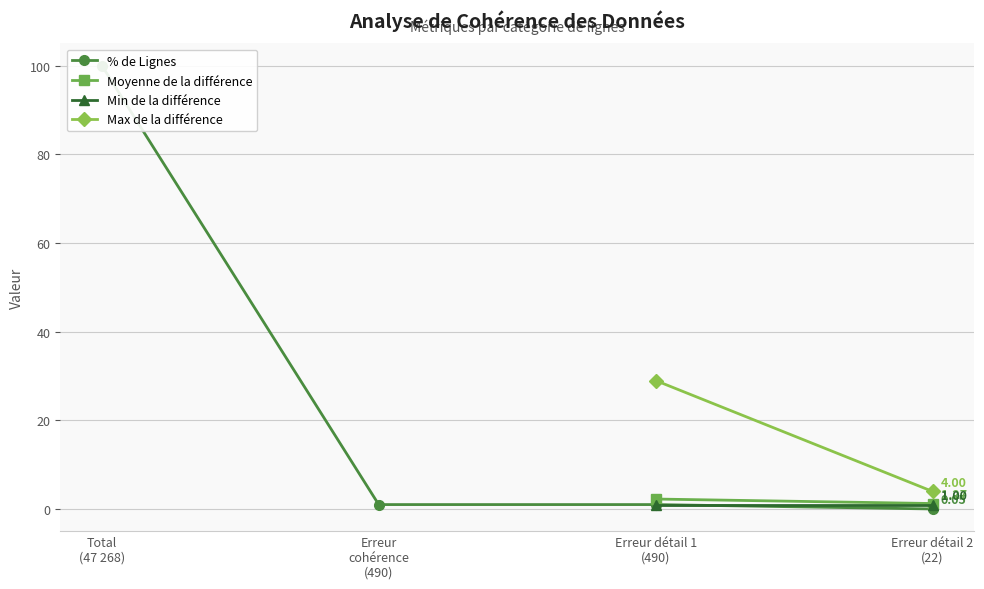

True or false: the data shows 1.7 at Erreur cohérence (490).

False